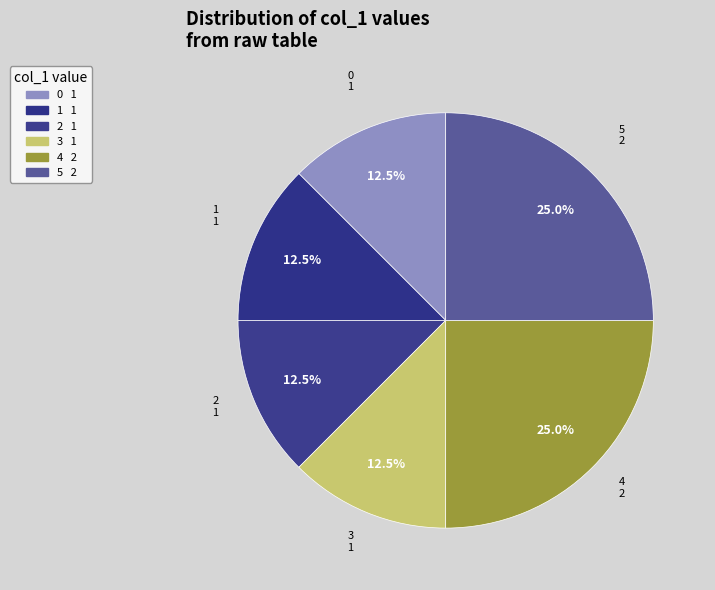

What is the ratio of the value at 1 to the value at 2?

1.0